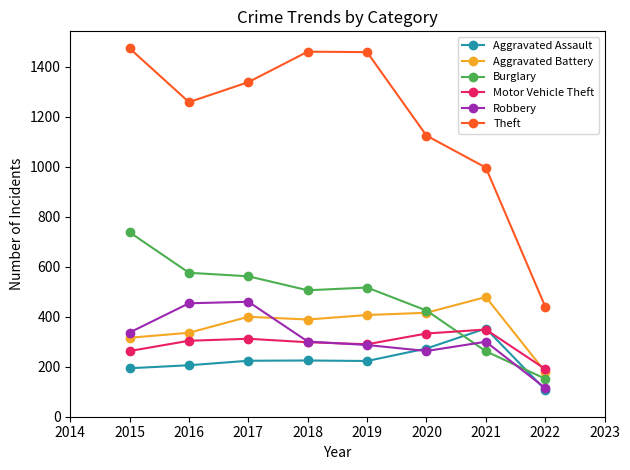

What is the difference between the second highest and second lowest values in the Robbery series?

191